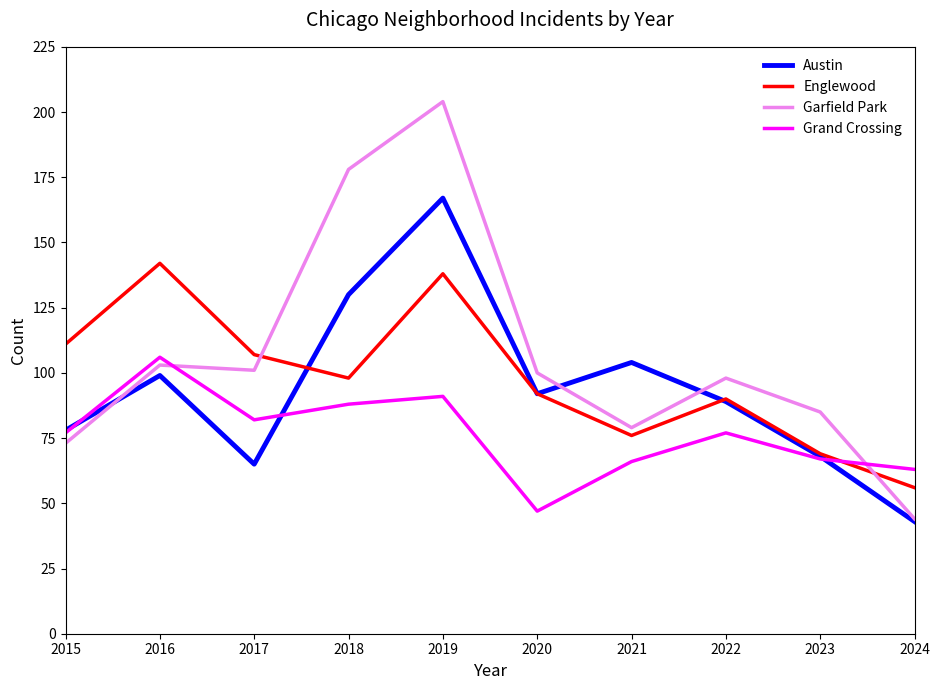

At how many categories does at least one series exceed 93?

8